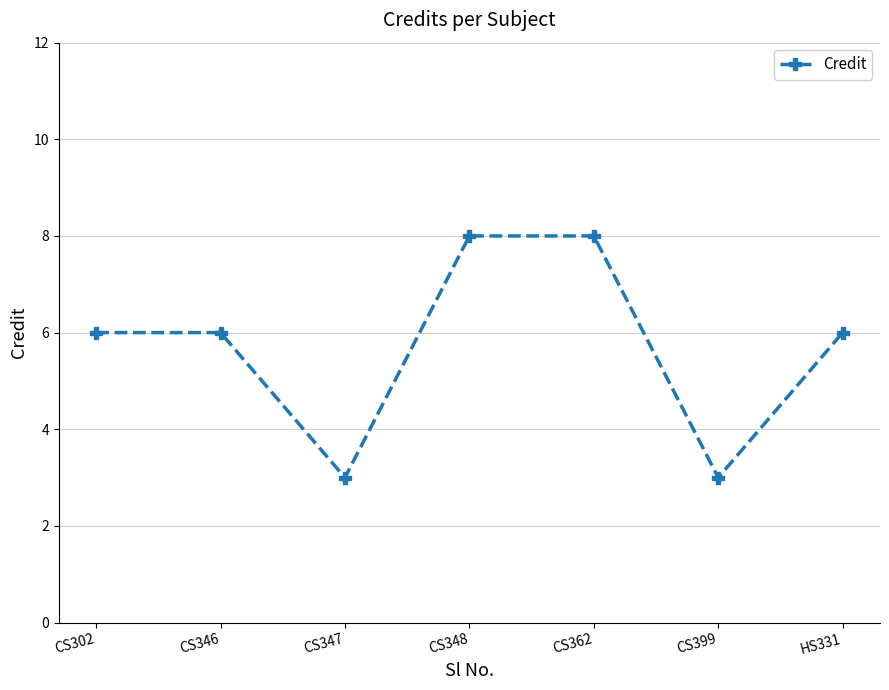

What is the maximum value shown in the chart?

8